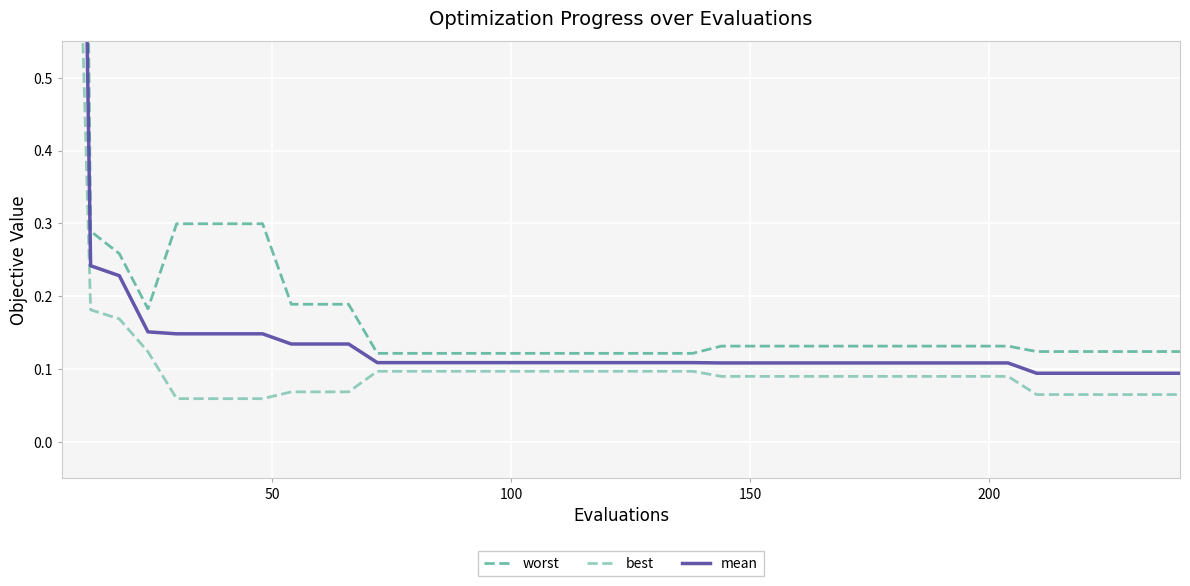

What is the minimum value shown in the chart?

0.1